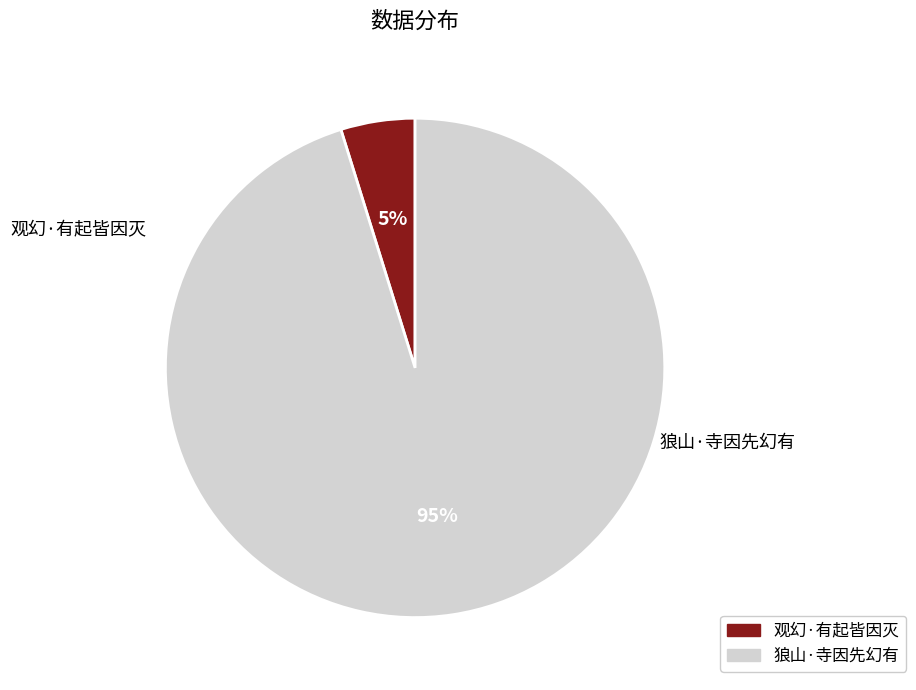

Does any single category account for the majority?

Yes